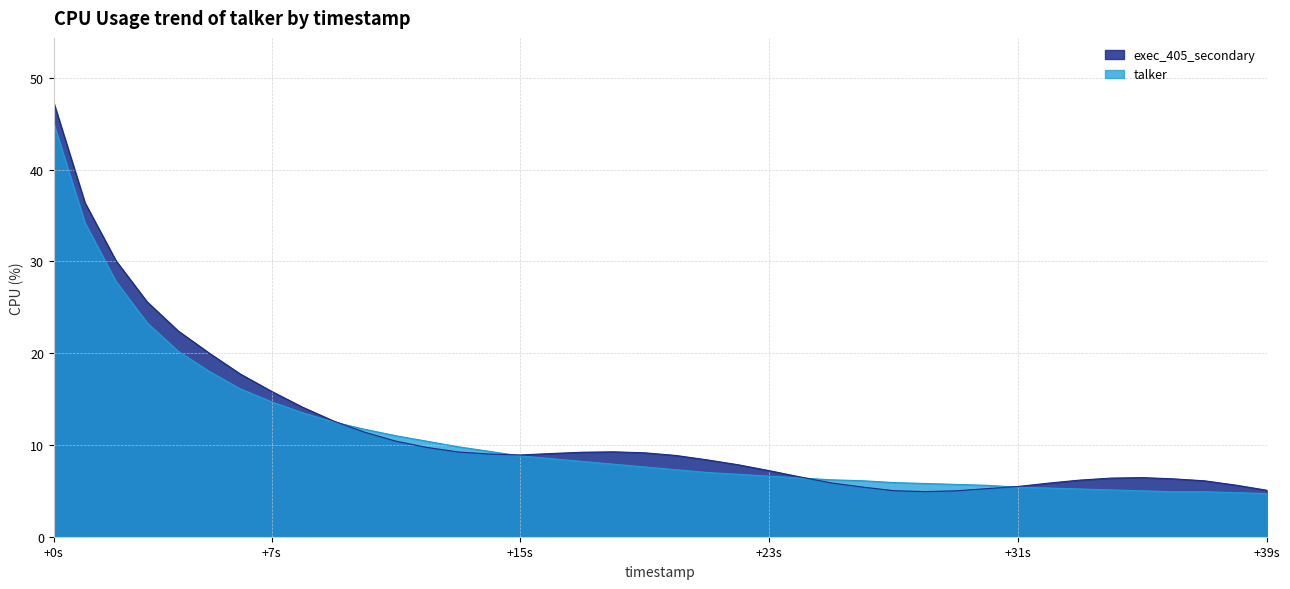

Rank the series by their maximum value, from lowest to highest.

talker, exec_405_secondary